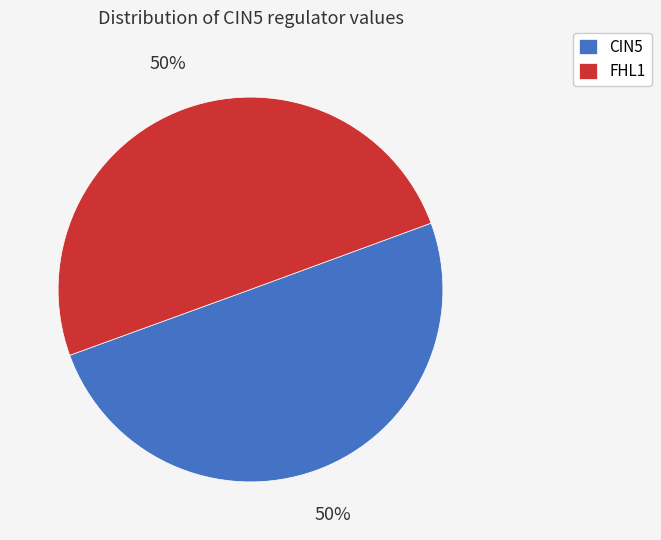

Do CIN5 and FHL1 together represent more than half of the pie?

Yes